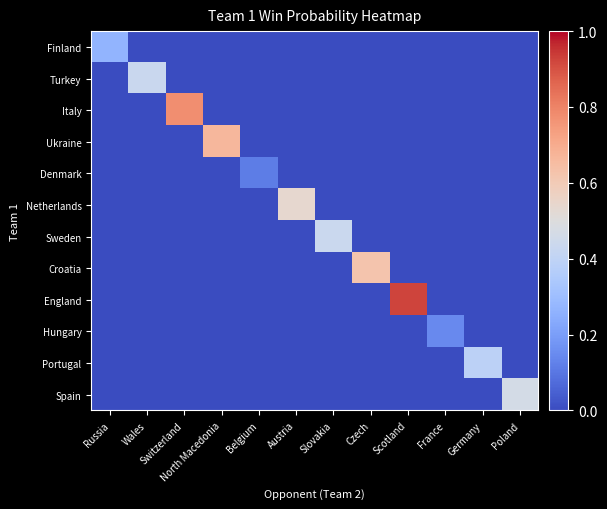

What is the spread (max minus min) of values at North Macedonia?

0.7